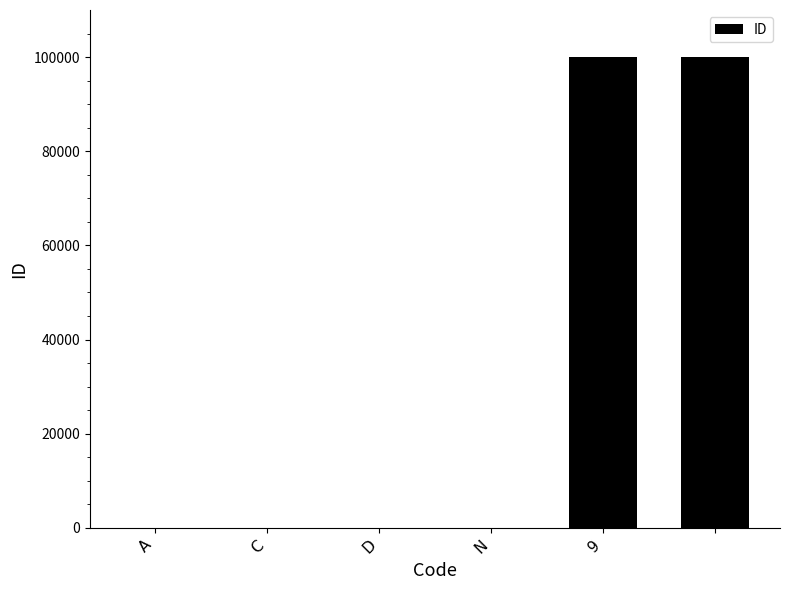

What is the sum of all values?

200007